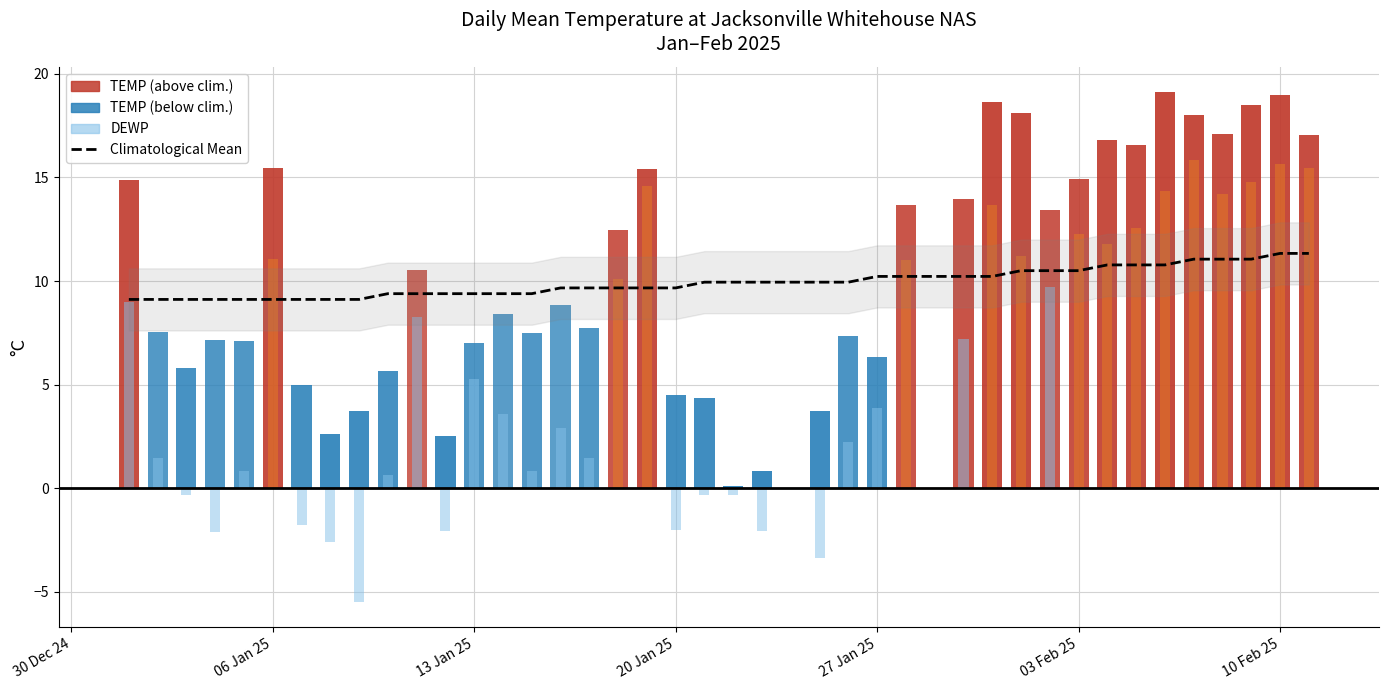

True or false: the data shows 3.5 at 7.

False